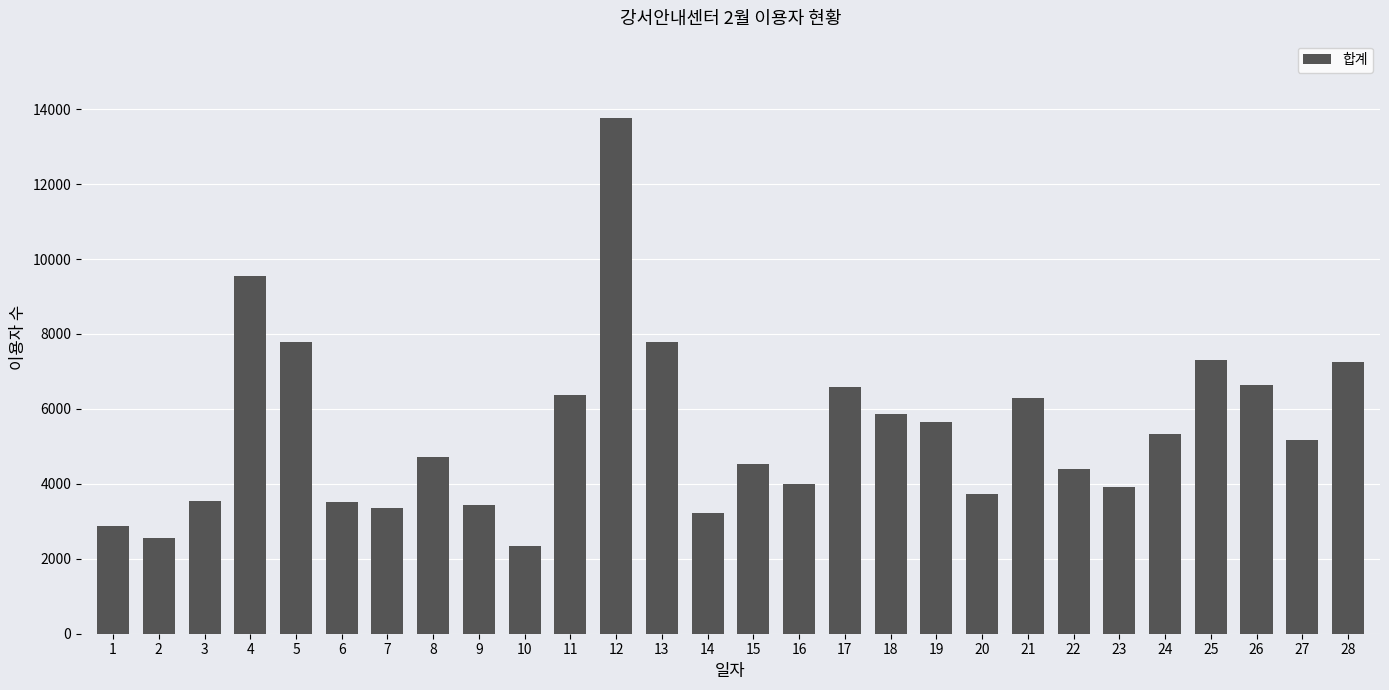

What is the value of the 16th bar from the left?

3991.0